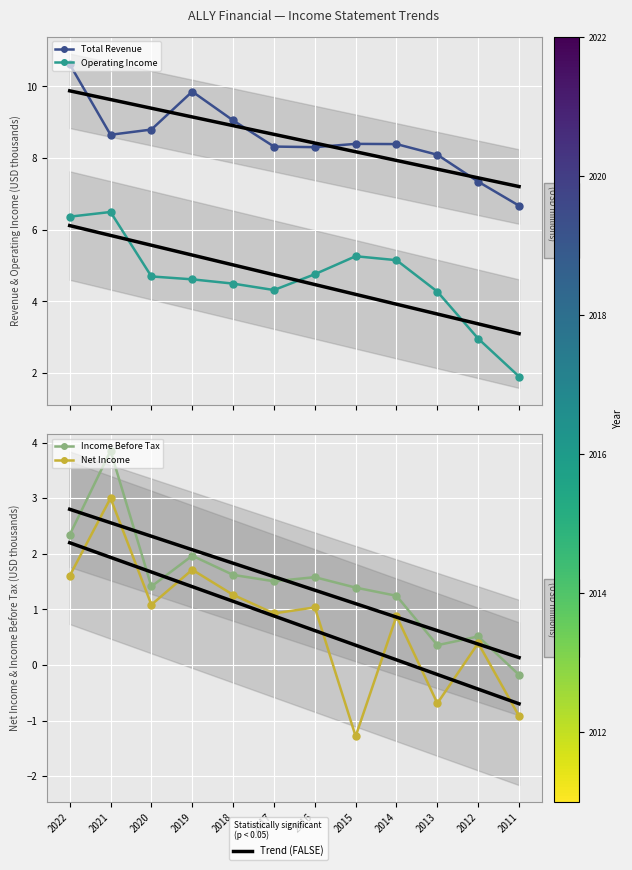

List the series in order of their peak value, lowest first.

Net Income, Income Before Tax, Operating Income, Total Revenue